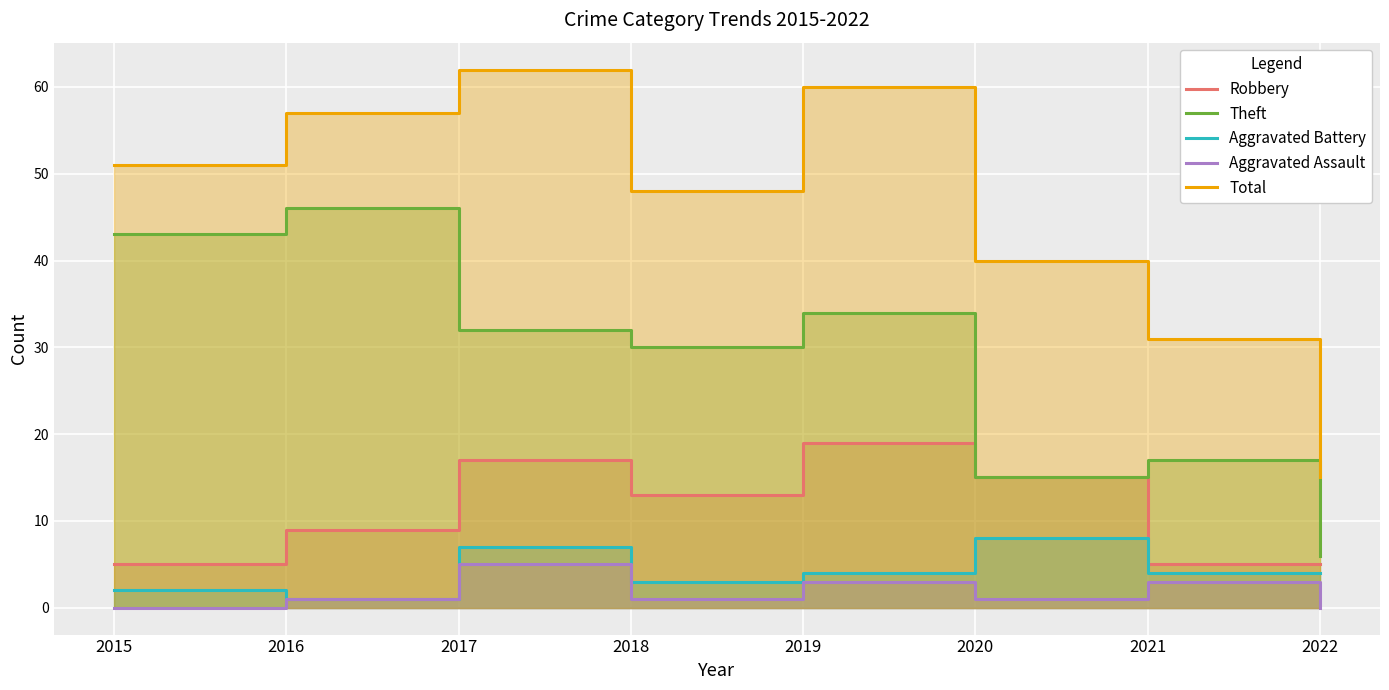

True or false: Theft has more than 1 interior local peaks.

True